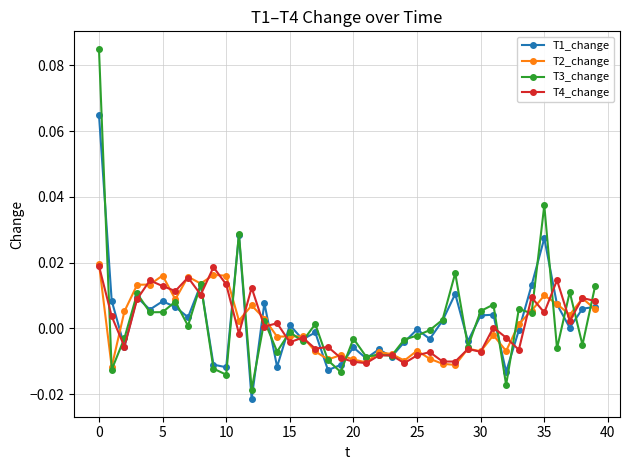

Which series has the largest range (max minus min)?

T3_change